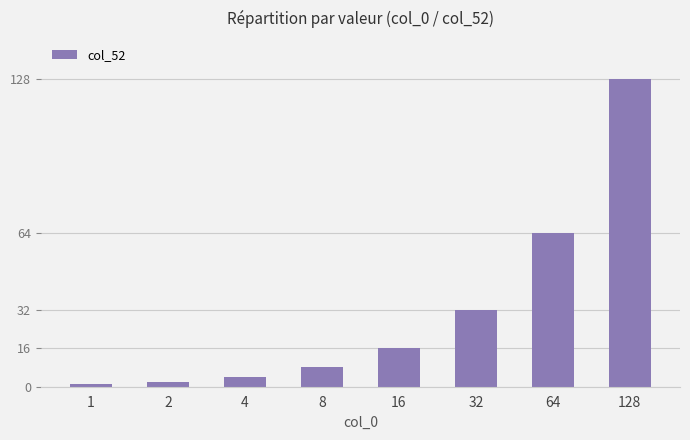

Which category has the highest value across all series?

128